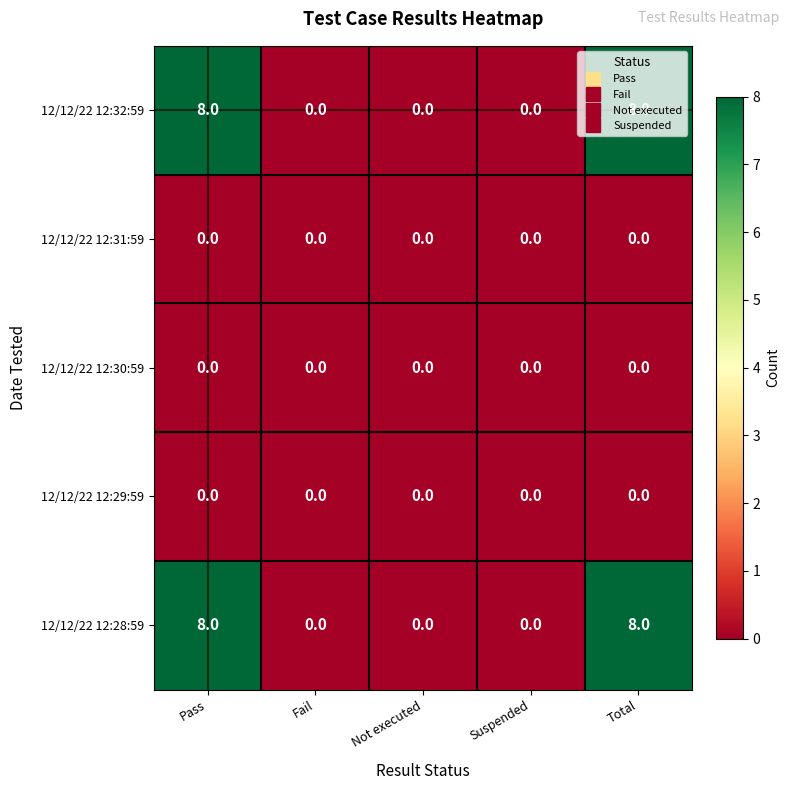

What is the highest value of the 12/12/22 12:32:59 series?

8